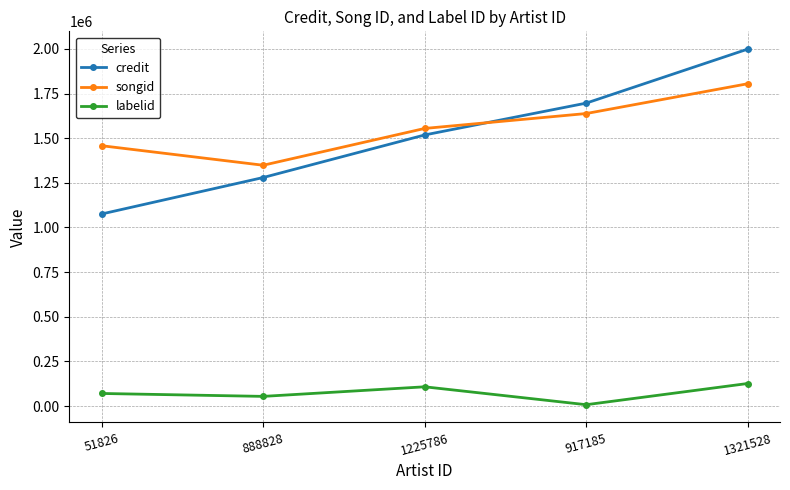

How many values in the songid series are below 1554636?

2